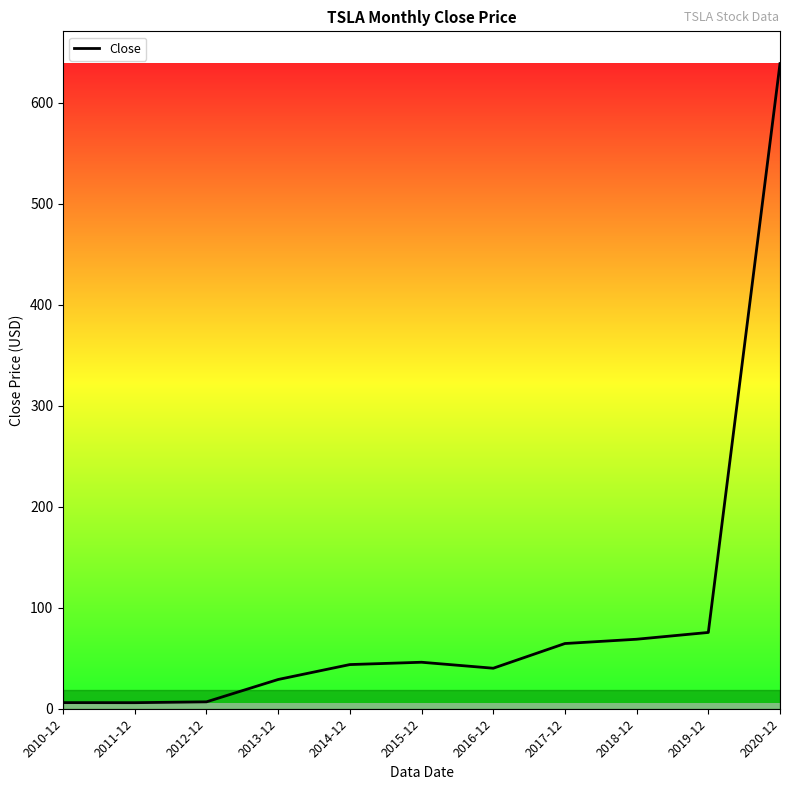

At which category does the chart reach its peak across all series?

2020-12